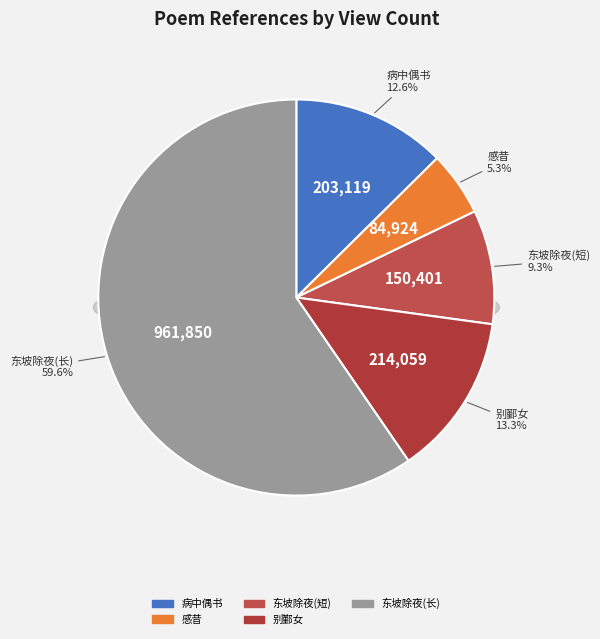

To the nearest percent, what portion does 病中偶书·行年三十六 represent?

13%